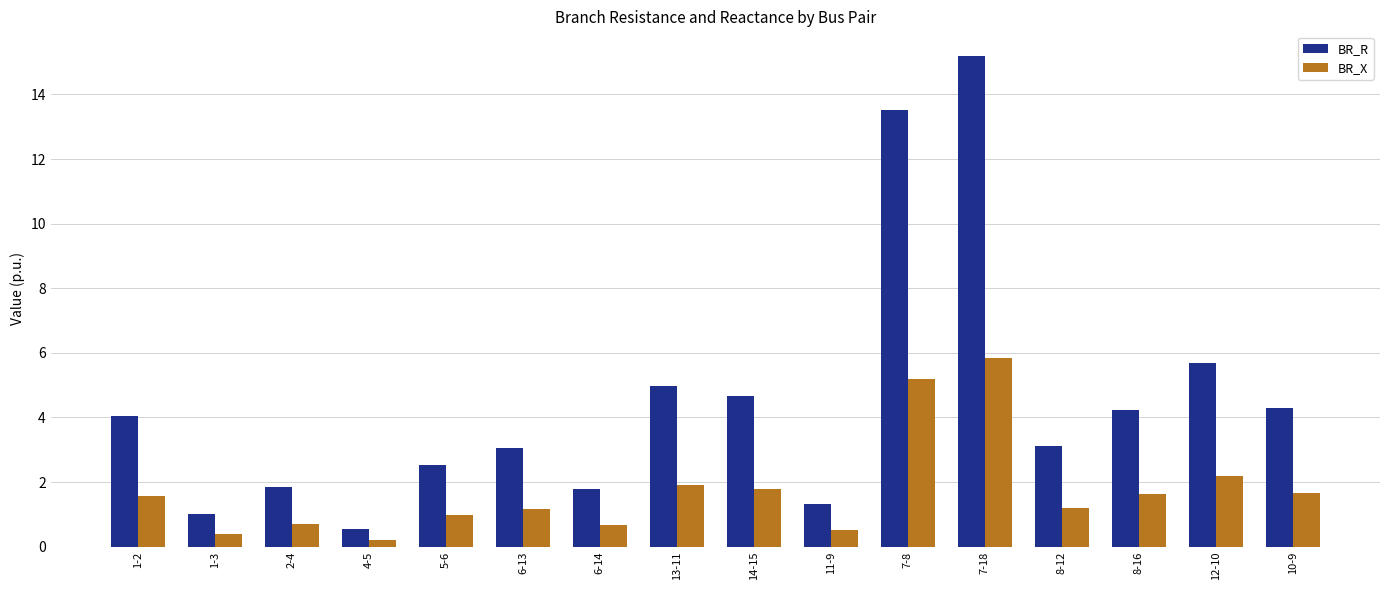

What is the approximate value of BR_R at 4-5?

0.6